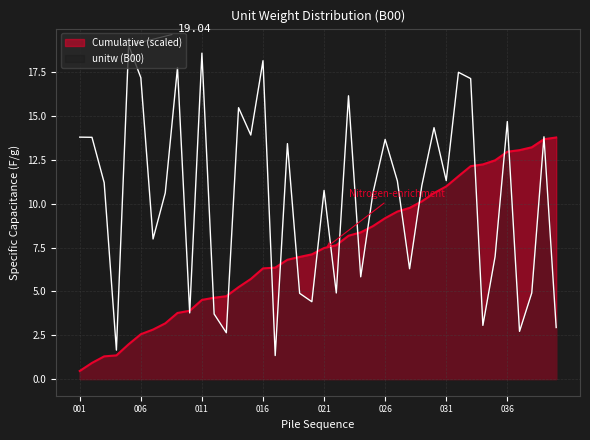

What is the difference between the maximum and minimum values in the B00 series?

17.7